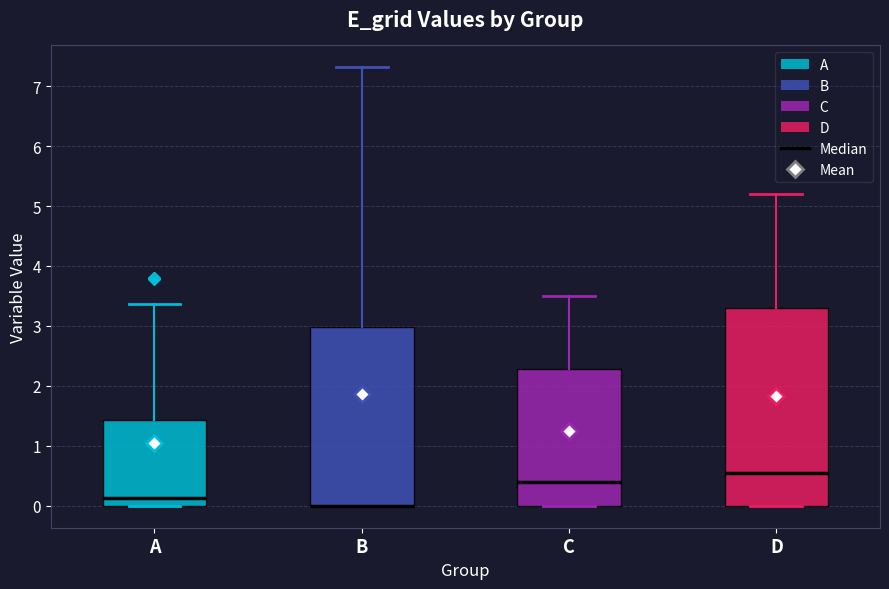

Which box is the tallest, from its lower edge to its upper edge?

D